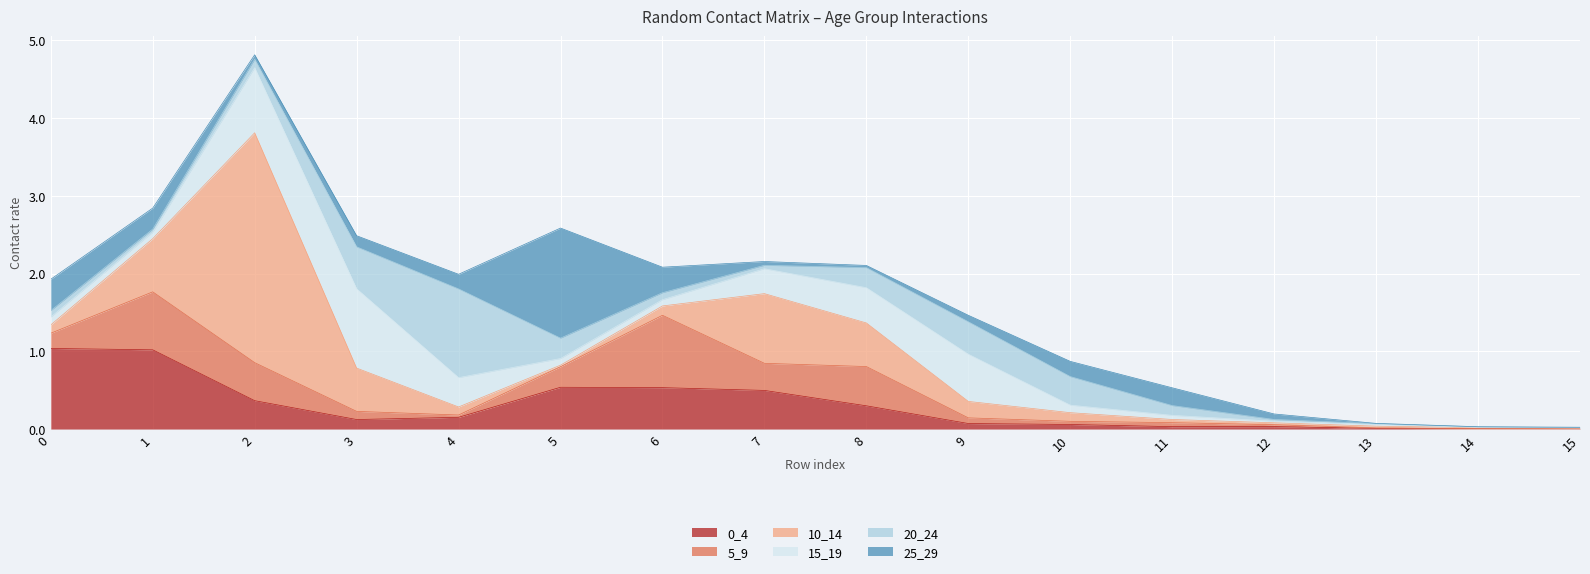

List the series in order of their peak value, highest first.

10_14, 25_29, 20_24, 0_4, 15_19, 5_9